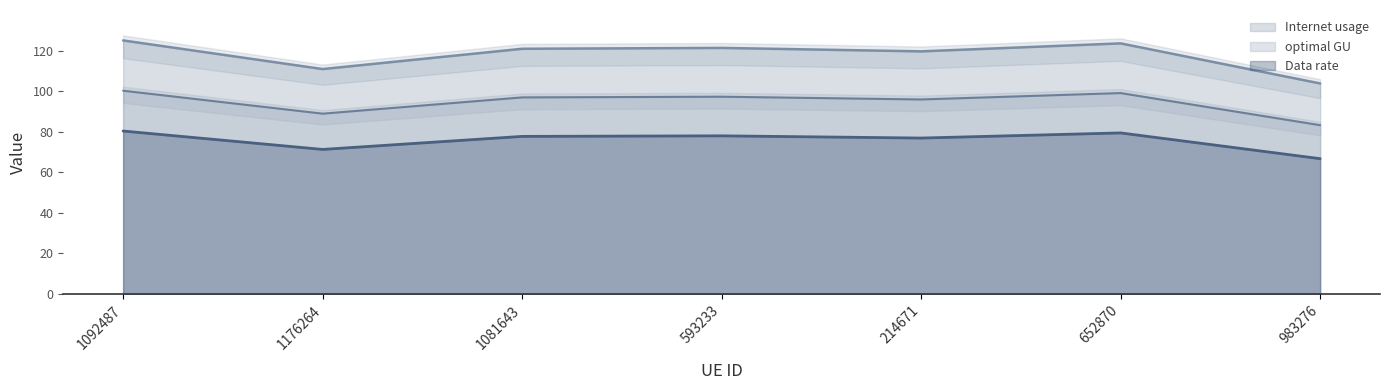

At which label does optimal GU first exceed 77?

1092487